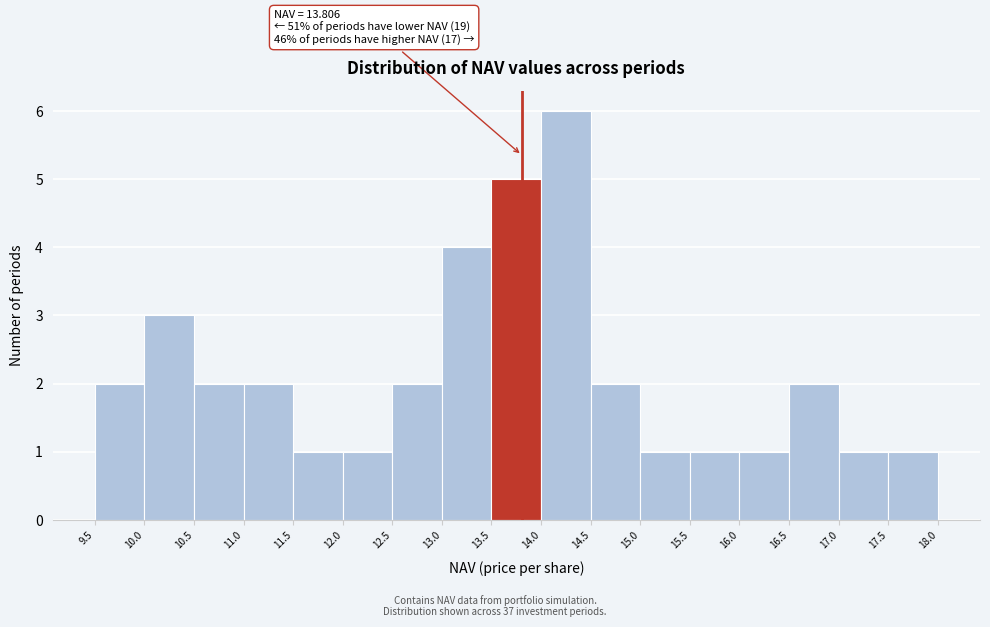

Which range on the x-axis has the tallest bar?

14.0 to 14.5